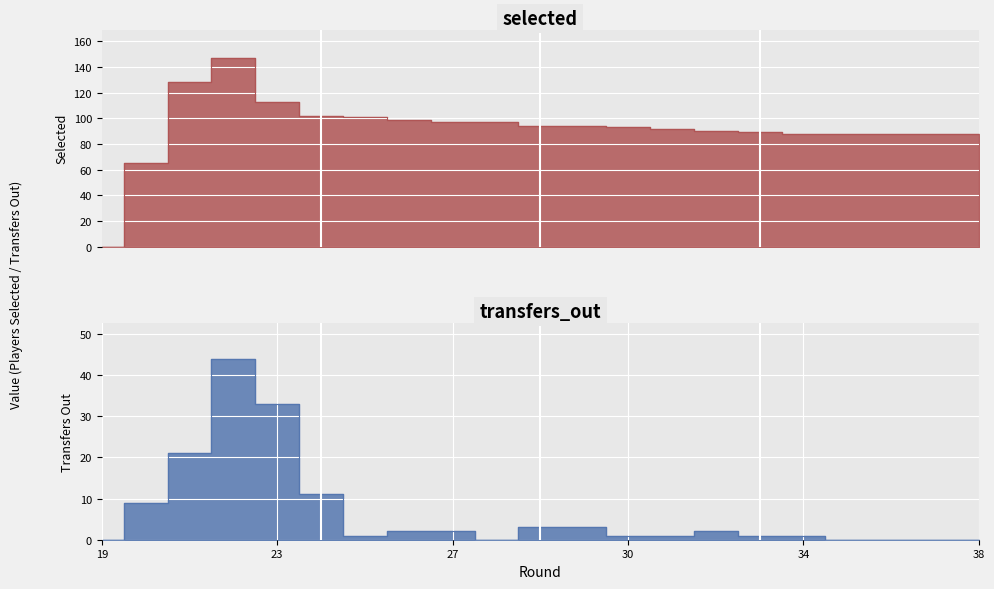

At which label does transfers_out first exceed 1?

20